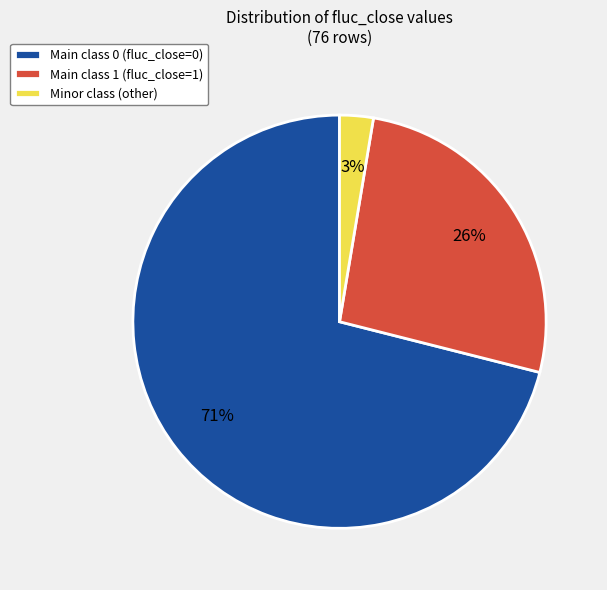

Rank the categories by value from lowest to highest.

Minor class (other), Main class 1 (fluc_close=1), Main class 0 (fluc_close=0)